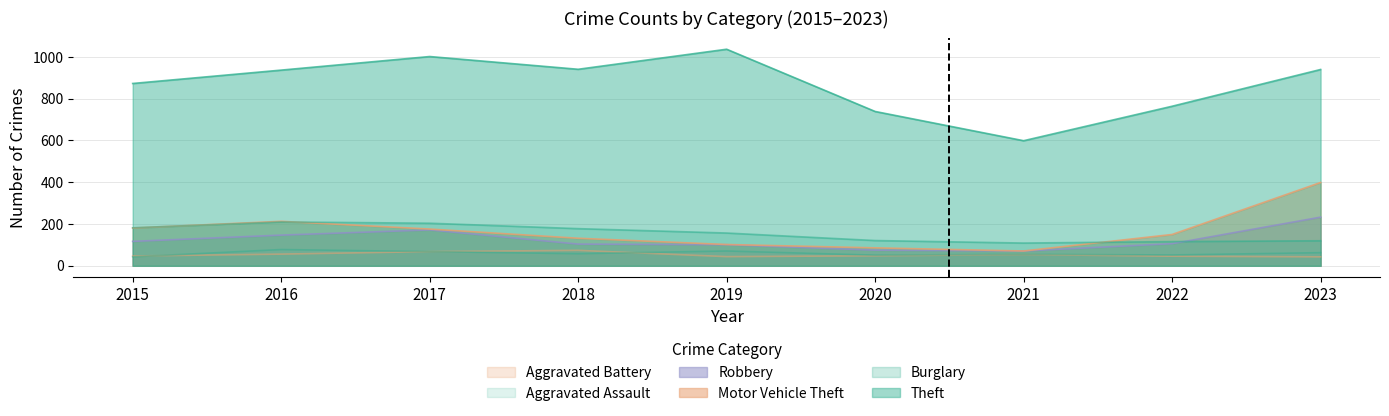

What is the value of the Theft point at the 9th from the left?

940